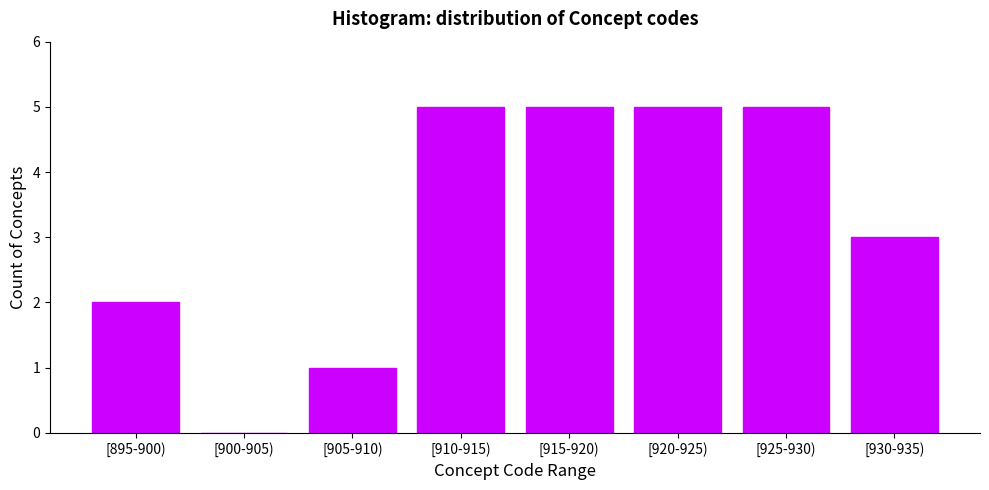

Reading right to left, what are all the values shown in this chart?

[930-935)=3	[925-930)=5	[920-925)=5	[915-920)=5	[910-915)=5	[905-910)=1	[900-905)=0	[895-900)=2